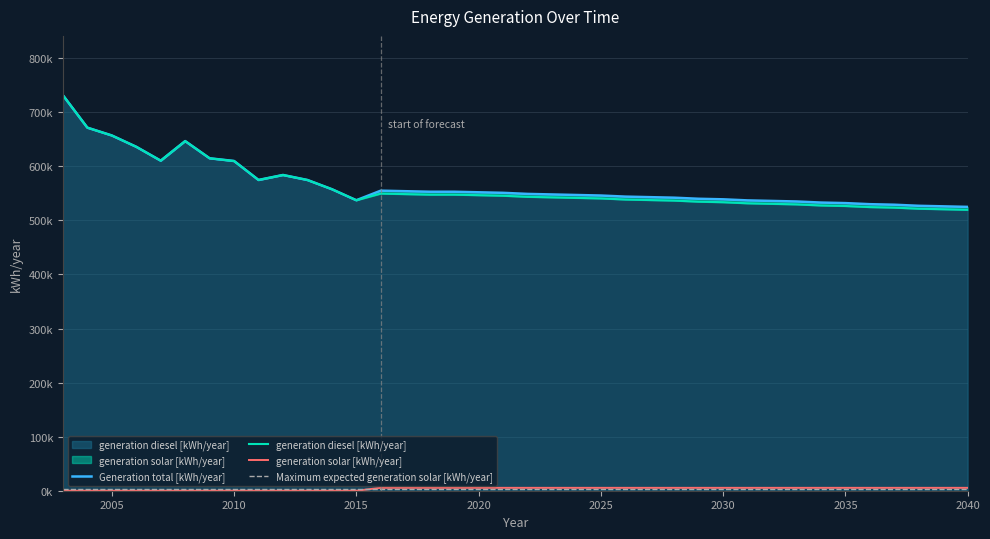

True or false: generation solar [kWh/year] has more than 1 interior local peaks.

False